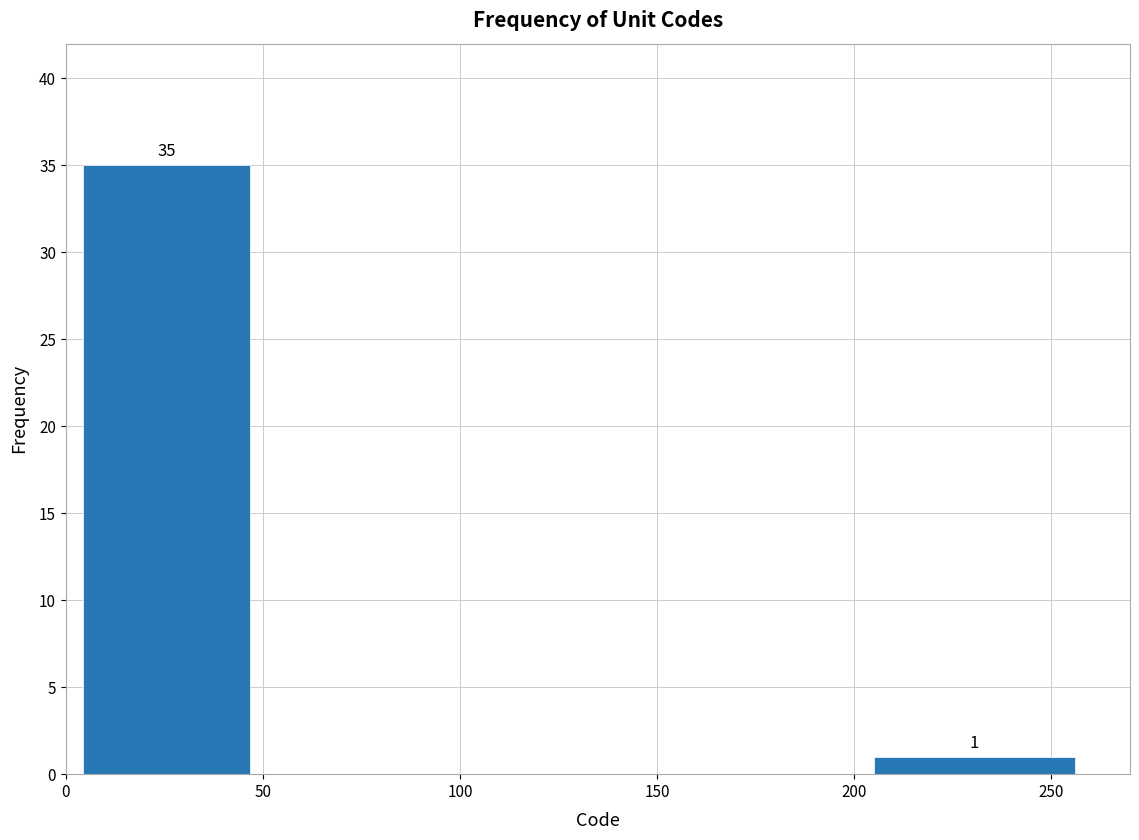

Which range on the x-axis has the tallest bar?

0.5 to 50.5